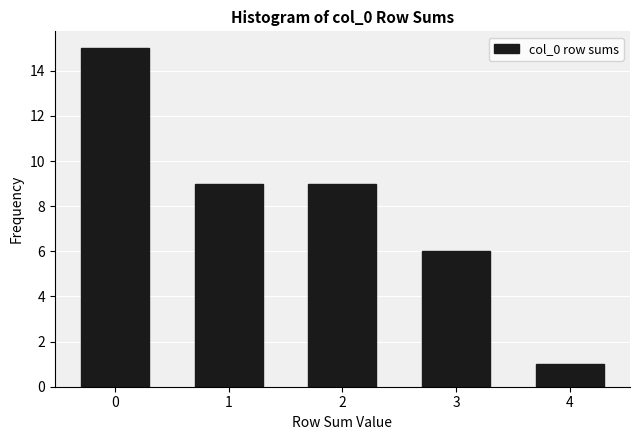

Reading left to right, transcribe all the data shown in this chart.

15	9	9	6	1